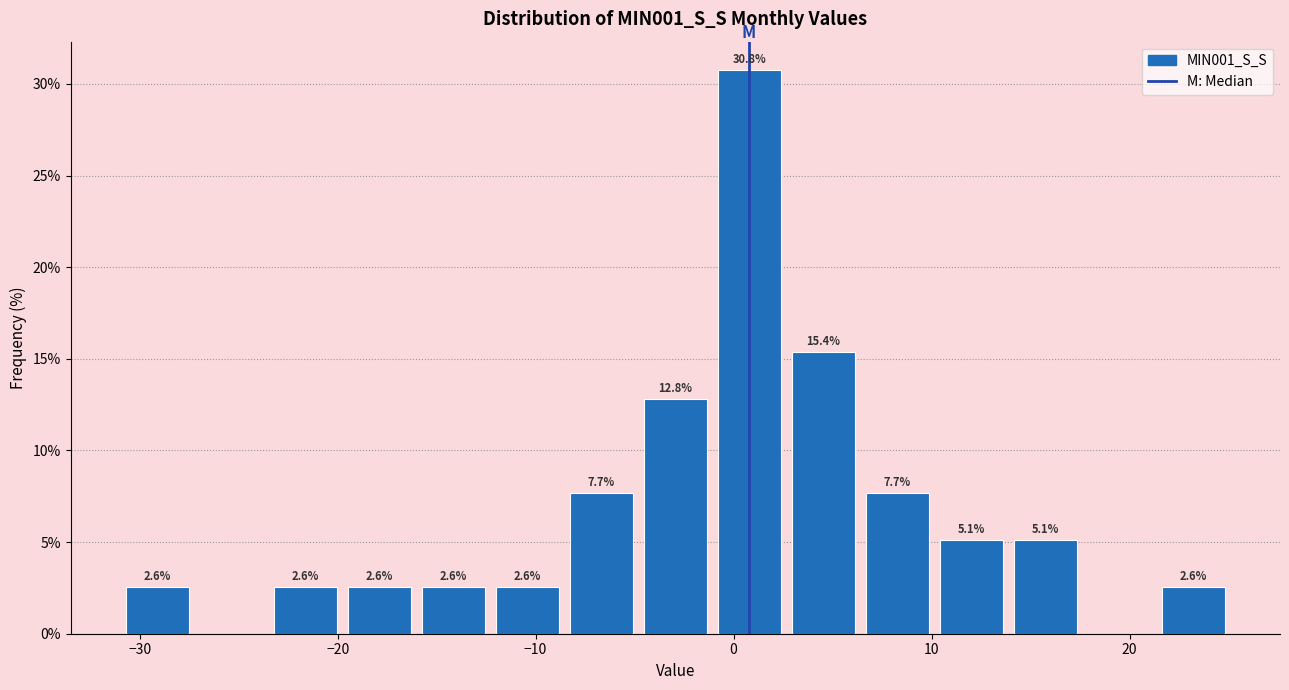

Read against the x-axis, roughly where is the centre of the tallest bar?

1